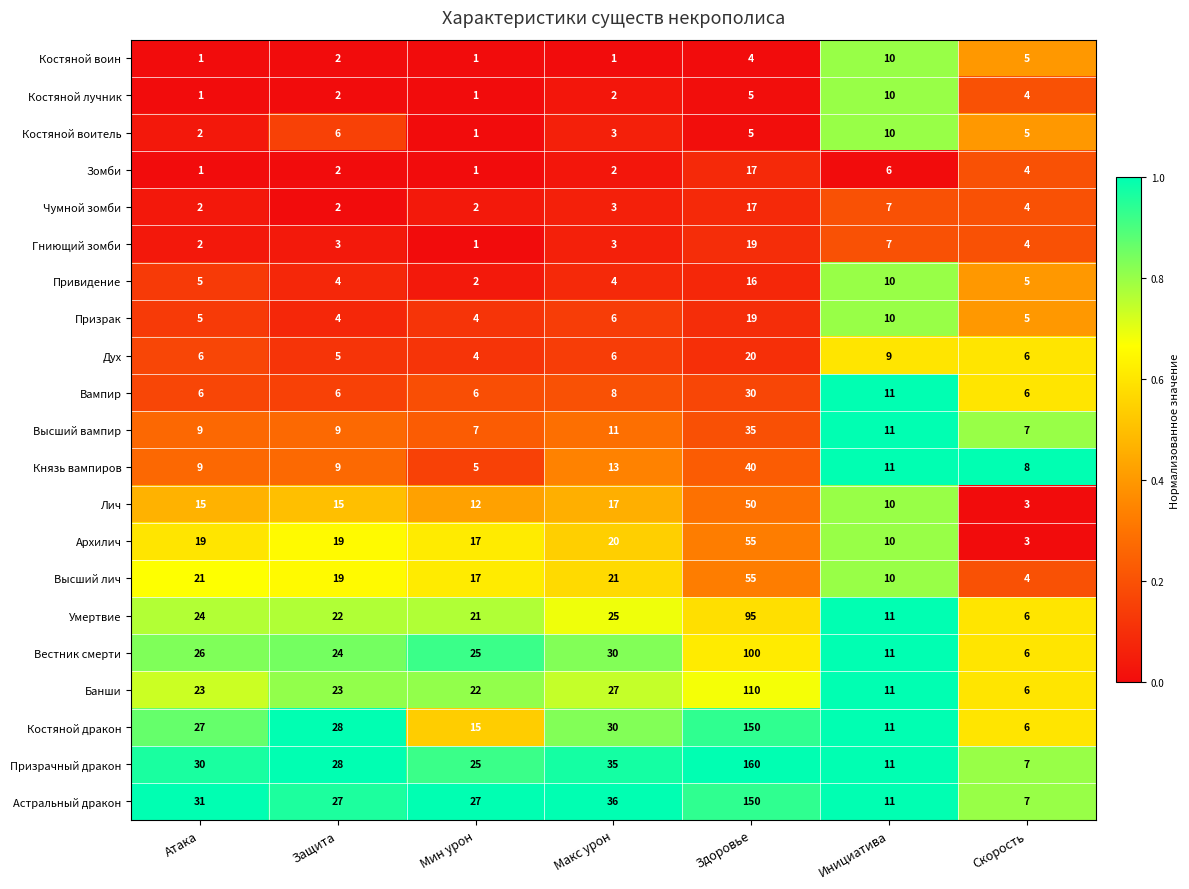

At which category is the sum across all series the highest?

Здоровье